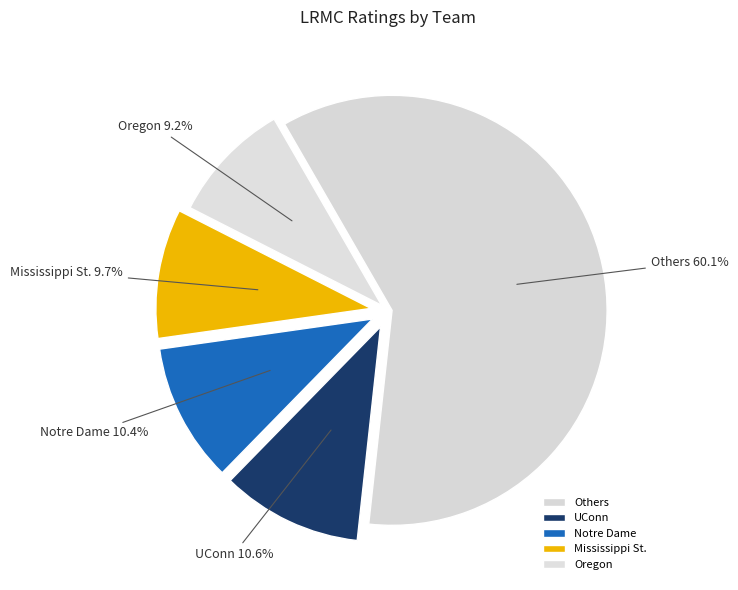

Which category has the smallest portion of the pie?

Oregon